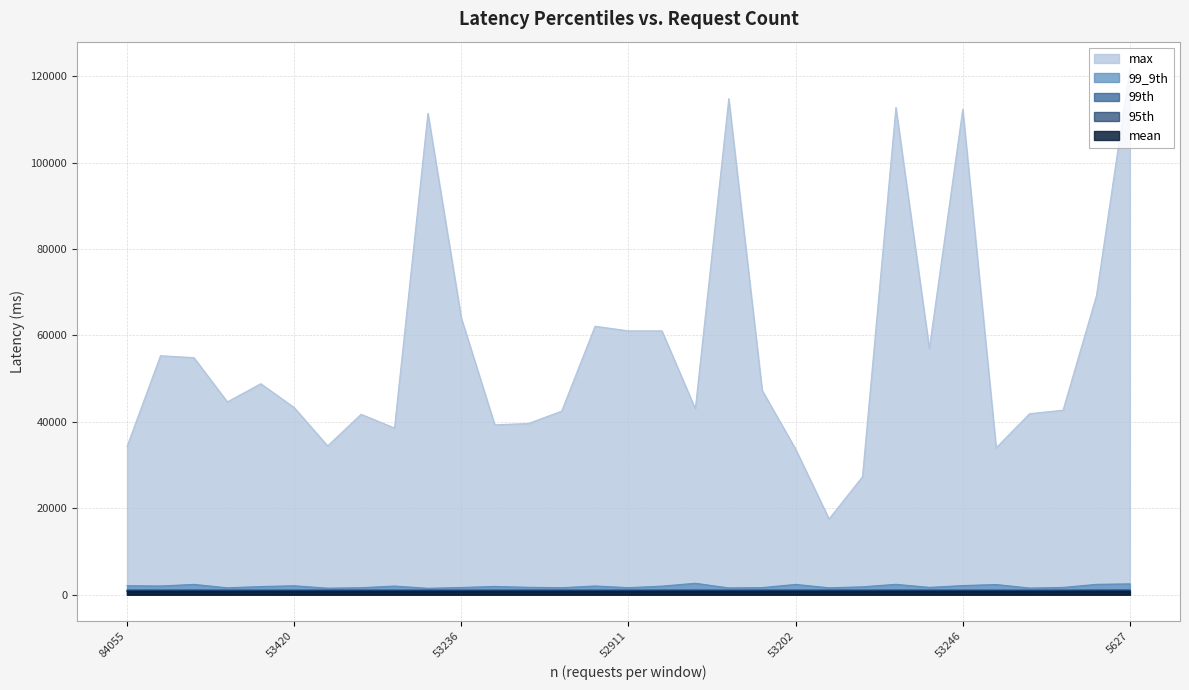

What is the difference between the second highest and minimum values in the 99th series?

31.0